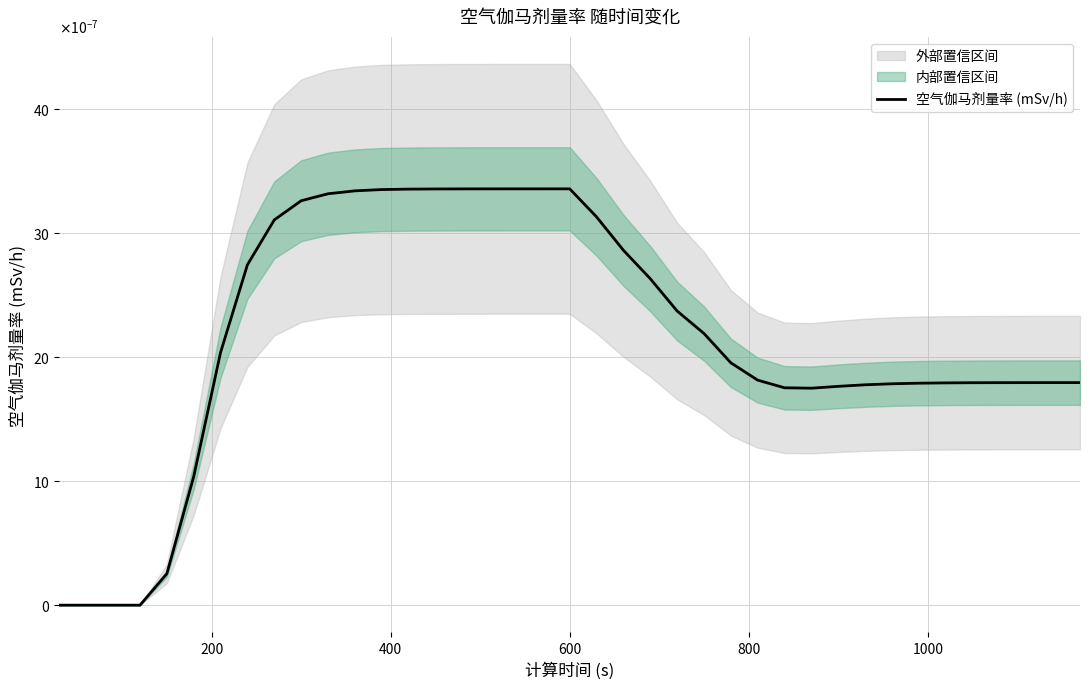

The value at 17 is 0.0. True or false?

False